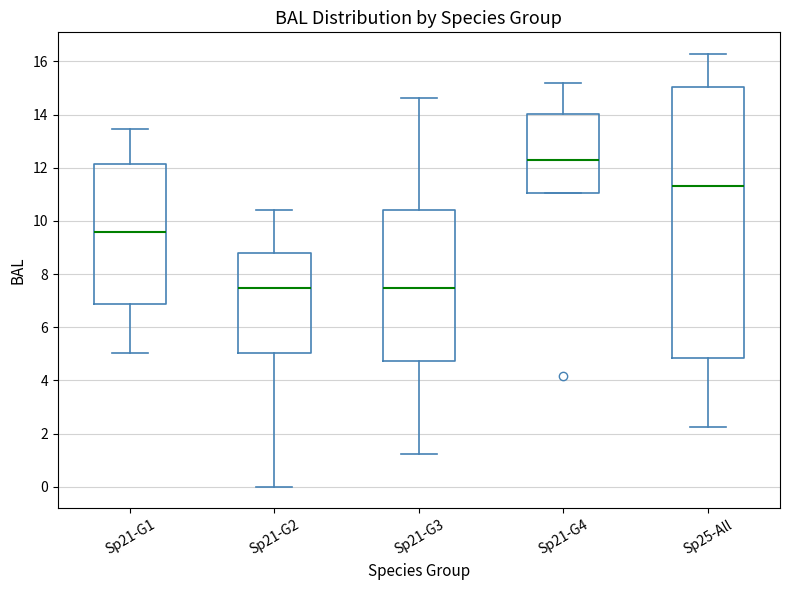

Which box has the highest median line?

Sp21-G4